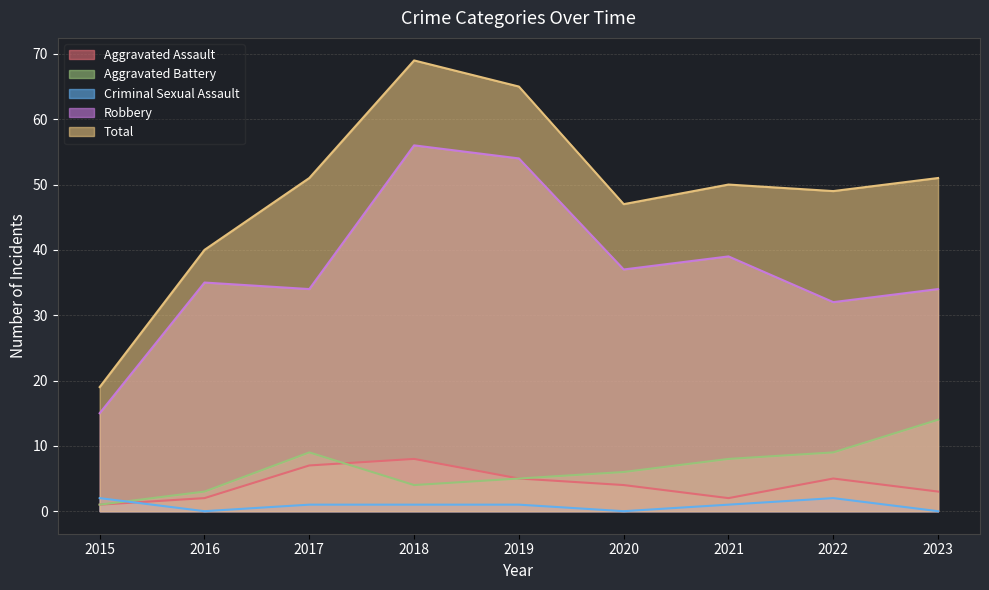

At which category does Robbery reach its first local peak?

2016